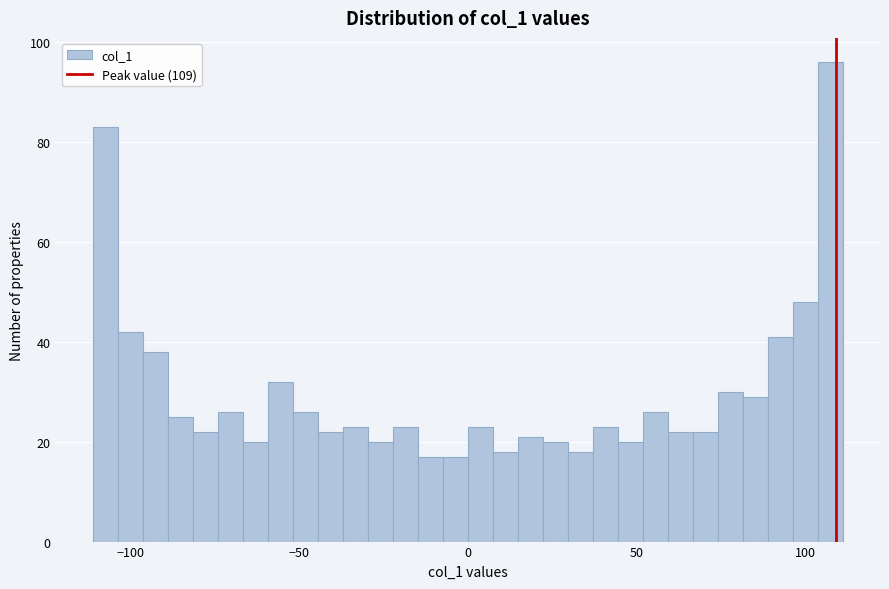

Read against the x-axis, roughly where is the centre of the tallest bar?

105